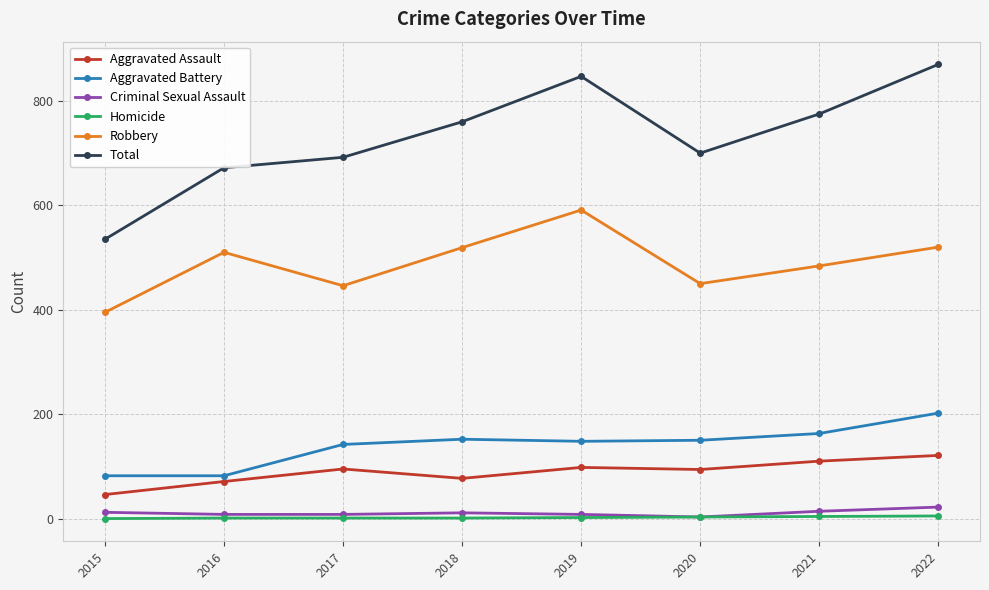

Count the number of categories in the chart.

8